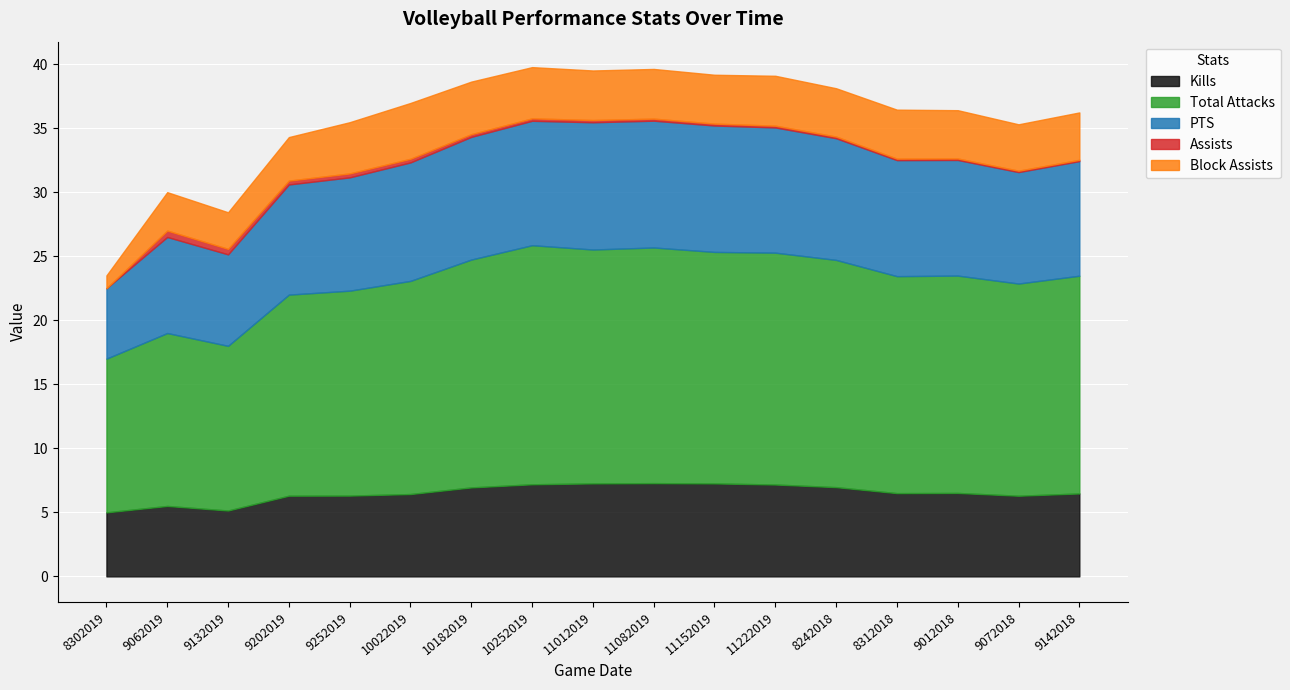

Rank the series at 10022019 from highest to lowest value.

Total Attacks, PTS, Kills, Block Assists, Assists